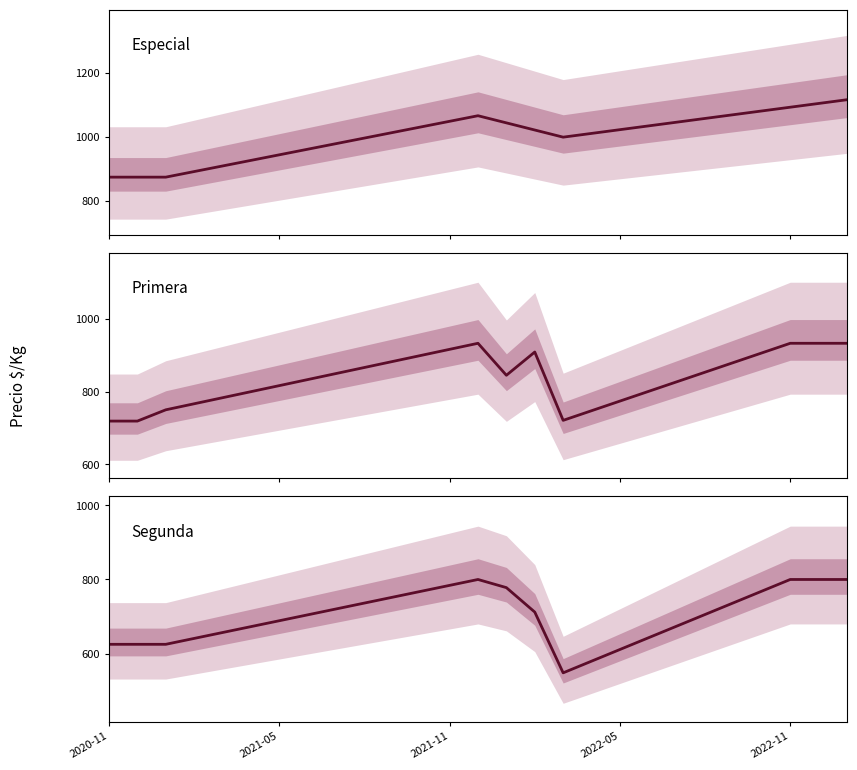

Read the Primera value at 17.

747.5